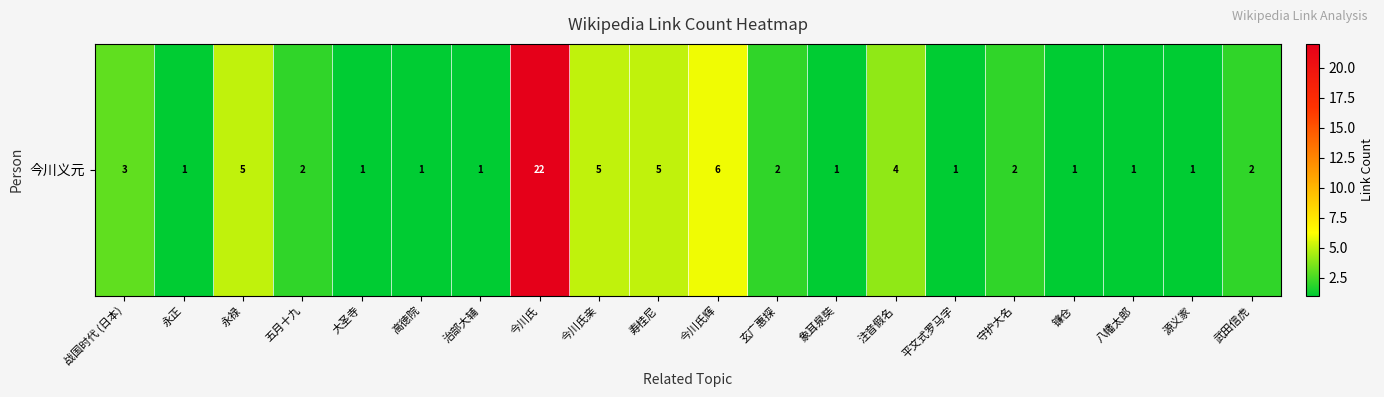

Reading left to right, extract all data points from this chart.

战国时代 (日本)=3	永正=1	永禄=5	五月十九=2	大圣寺=1	高徳院=1	治部大辅=1	今川氏=22	今川氏亲=5	寿桂尼=5	今川氏辉=6	玄广惠探=2	象耳泉奘=1	注音假名=4	平文式罗马字=1	守护大名=2	镰仓=1	八幡太郎=1	源义家=1	武田信虎=2